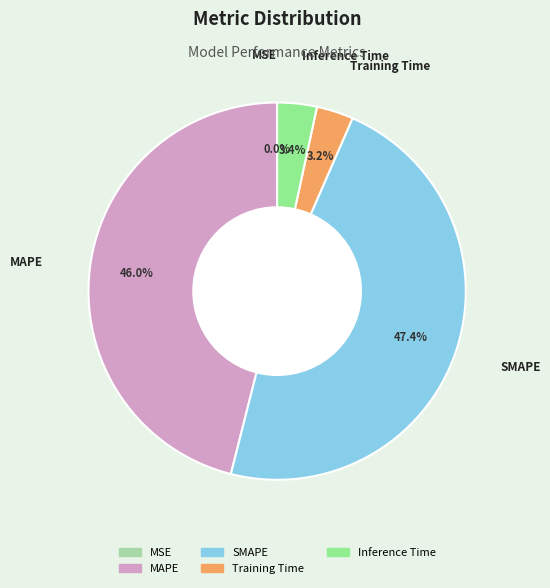

Between Training Time and SMAPE, which is larger?

SMAPE